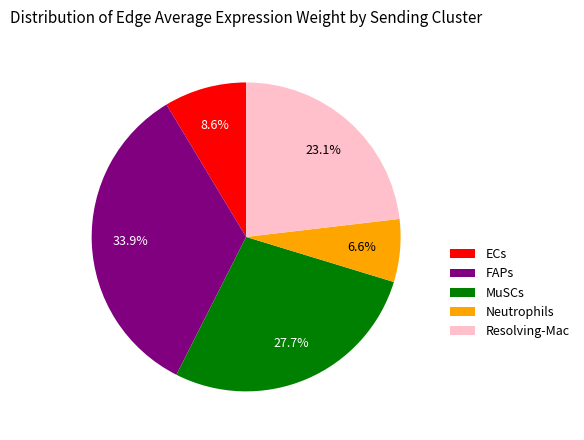

Which category has the smallest portion of the pie?

Neutrophils